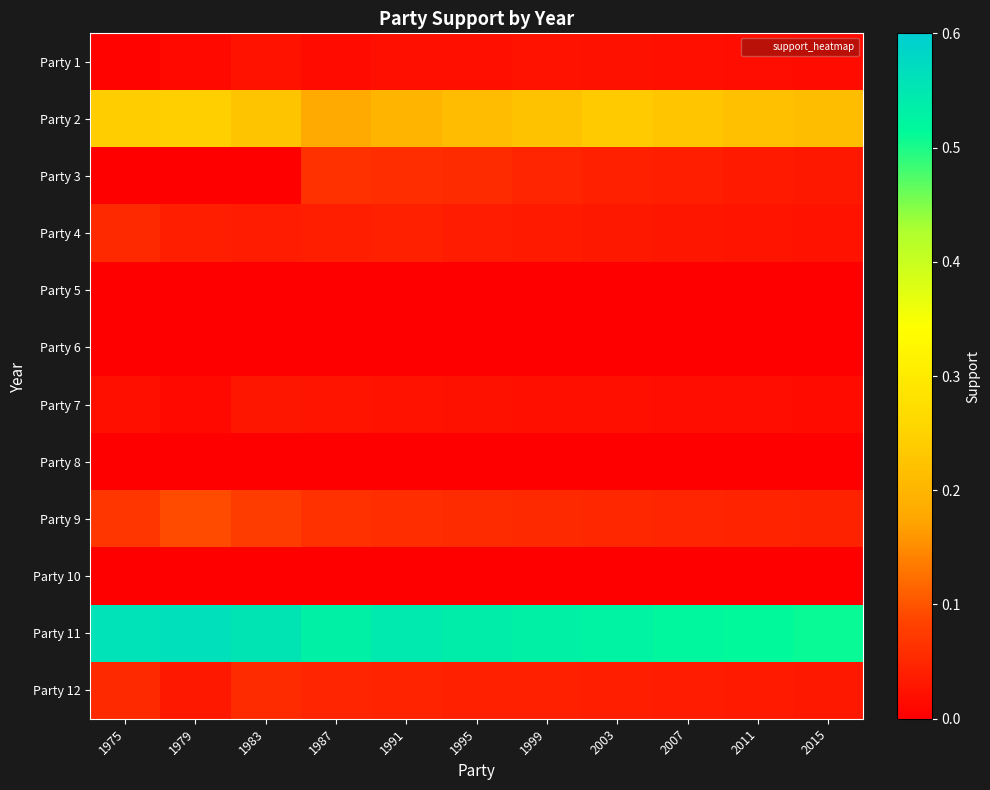

List the series in order of their peak value, lowest first.

Party 6, Party 10, Party 5, Party 8, Party 1, Party 7, Party 4, Party 12, Party 3, Party 9, Party 2, Party 11